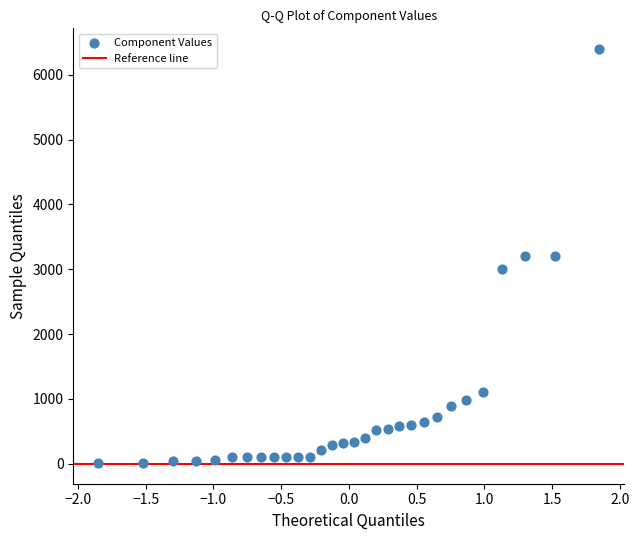

What is the range of Y values (max minus min)?

6392